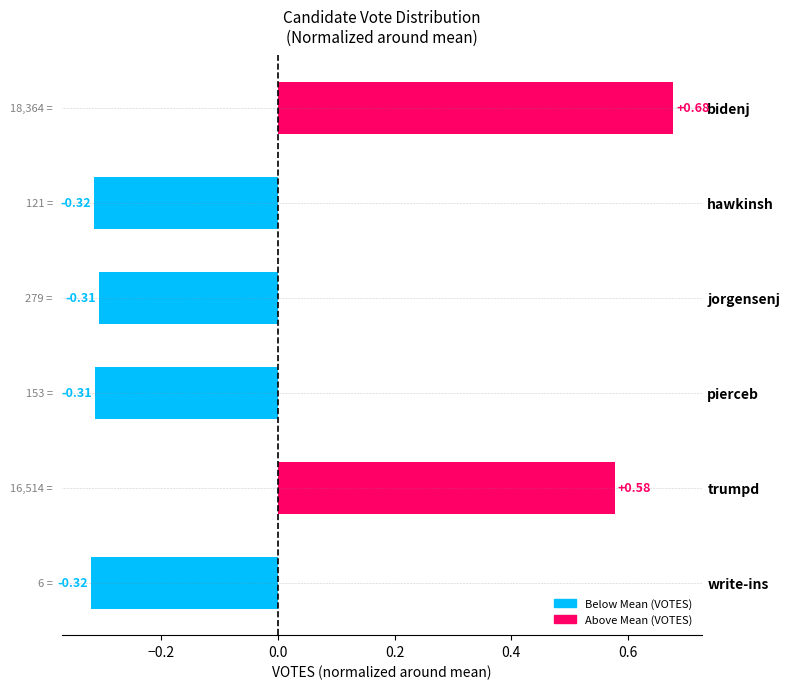

Which label corresponds to the largest value in the chart?

bidenj